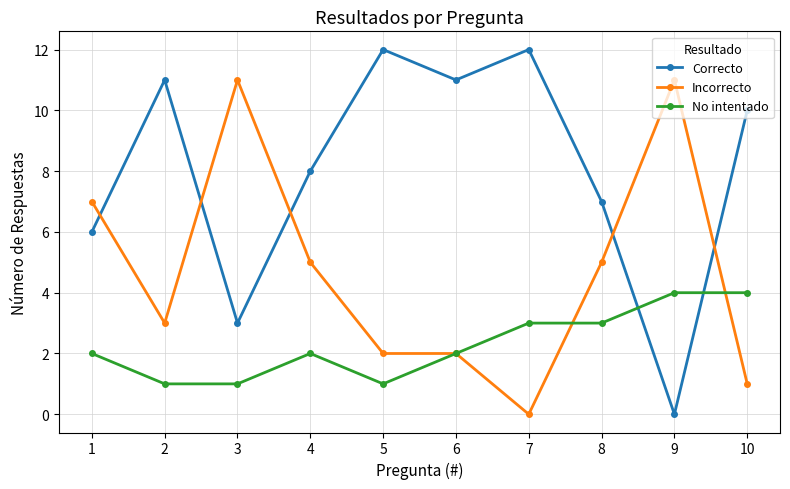

What is the difference between the maximum and second lowest values in the Incorrecto series?

10